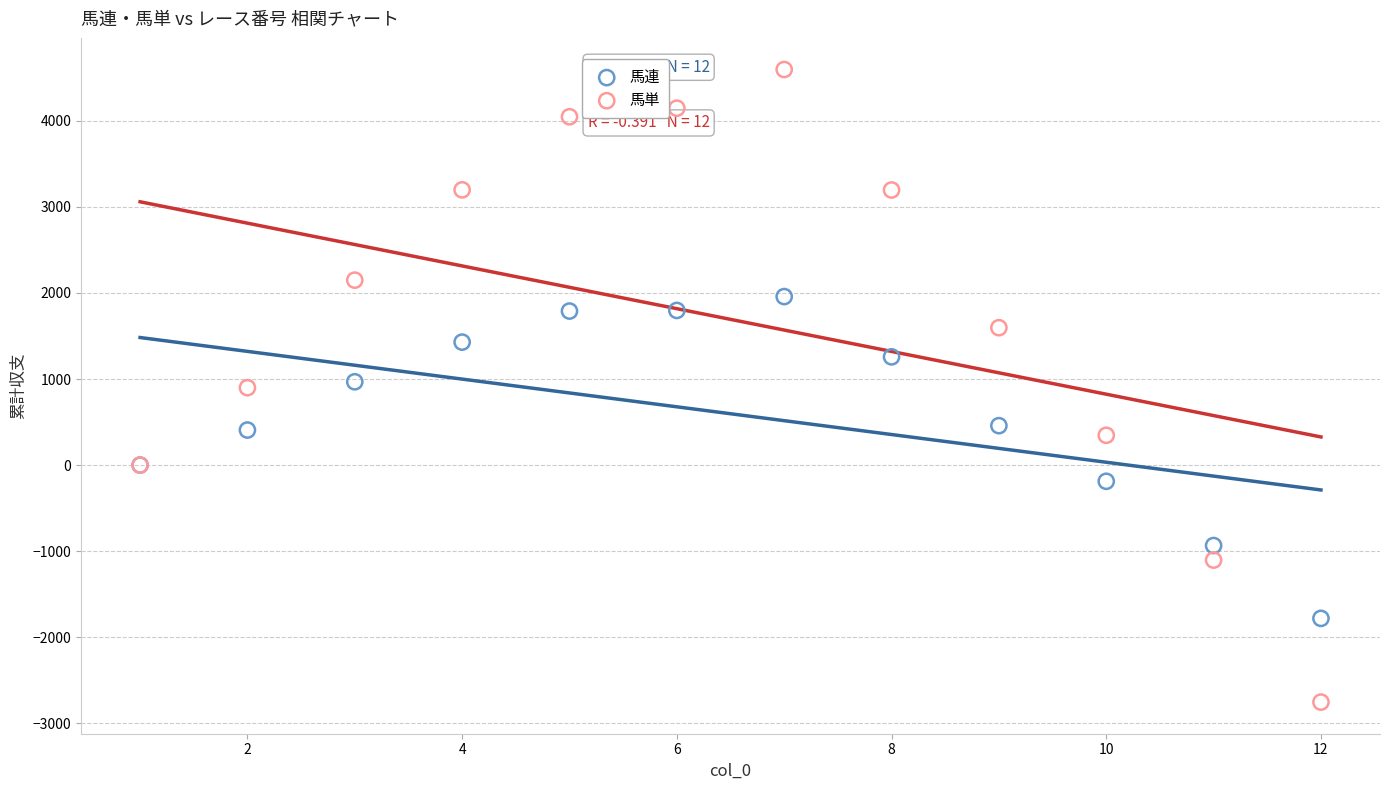

Which series reaches the maximum Y coordinate?

馬単